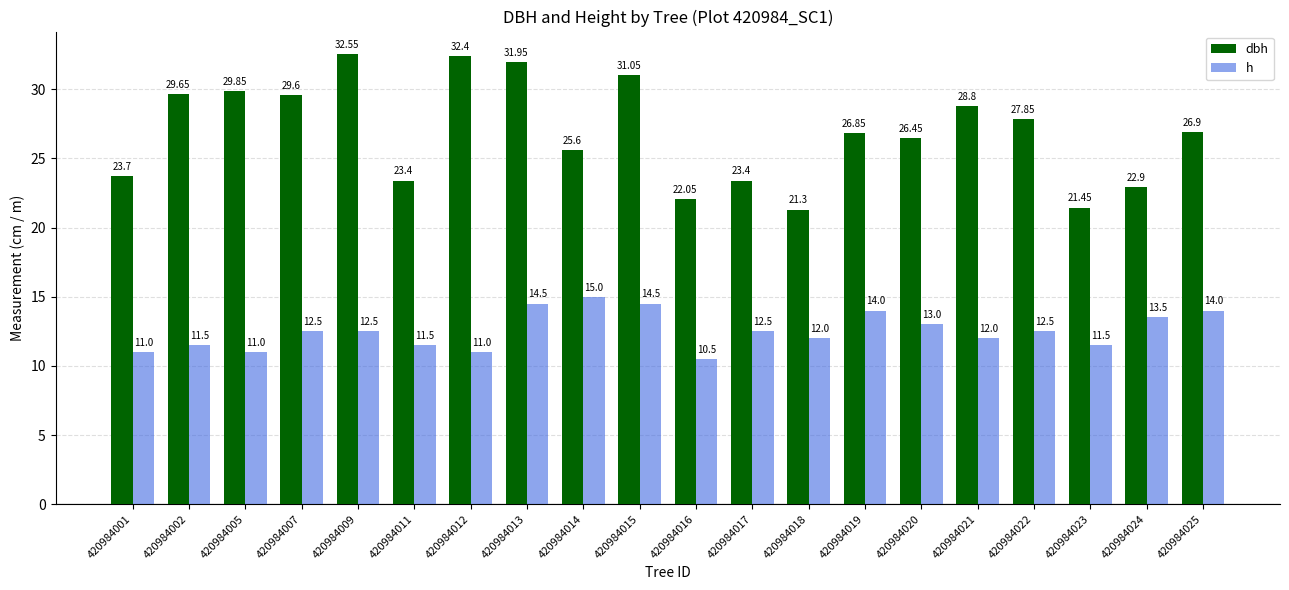

Is it true that dbh equals 40.4 at 420984005?

False